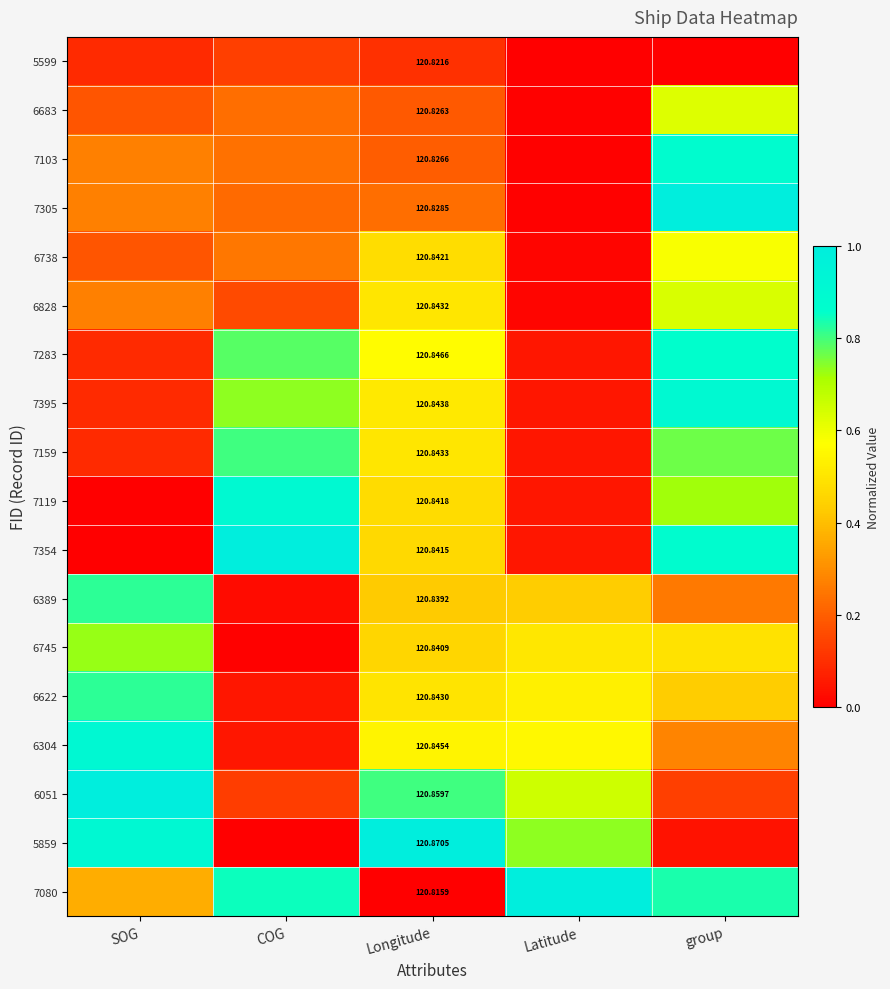

What is the total value across all series at Latitude?

4.7